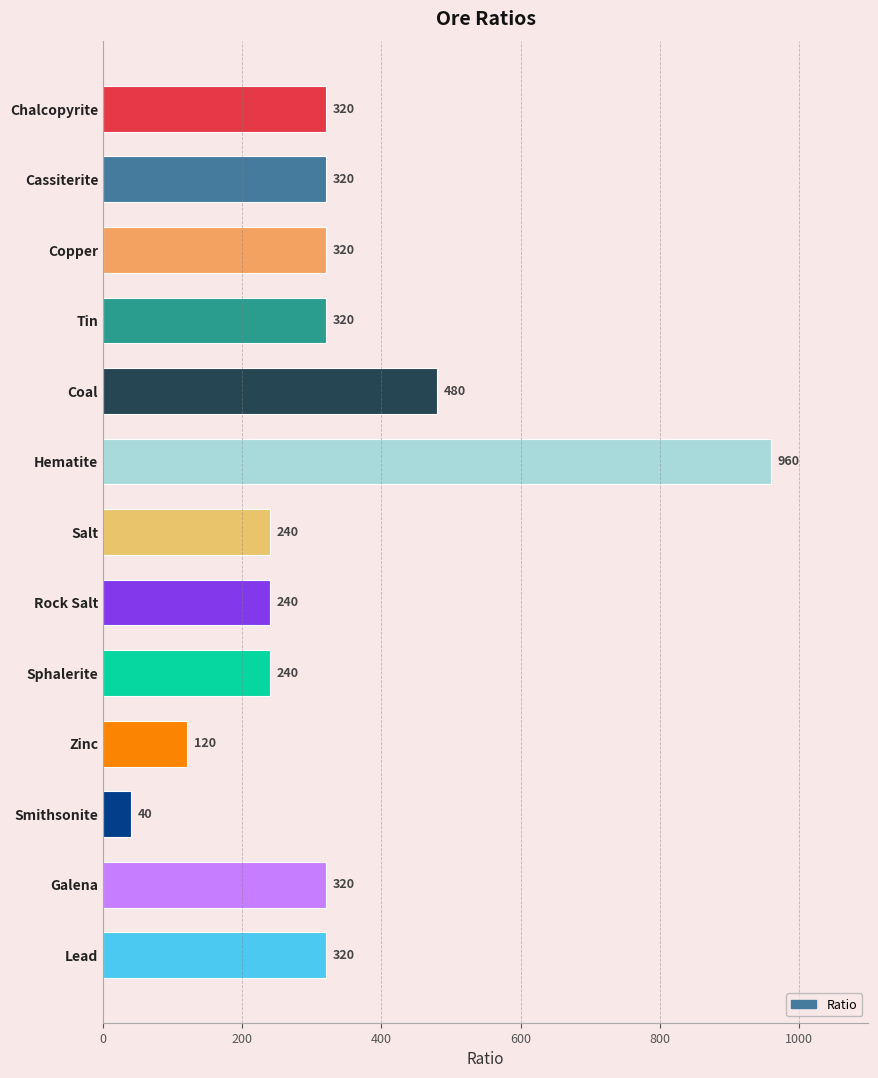

Reading bottom to top, transcribe all the data shown in this chart.

320	320	40	120	240	240	240	960	480	320	320	320	320